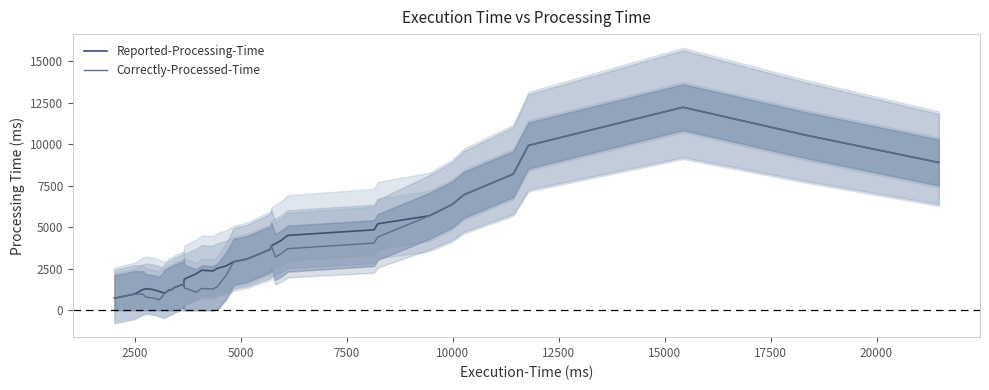

What is the difference between the maximum and minimum values in the Correctly-Processed-Time series?

11602.2